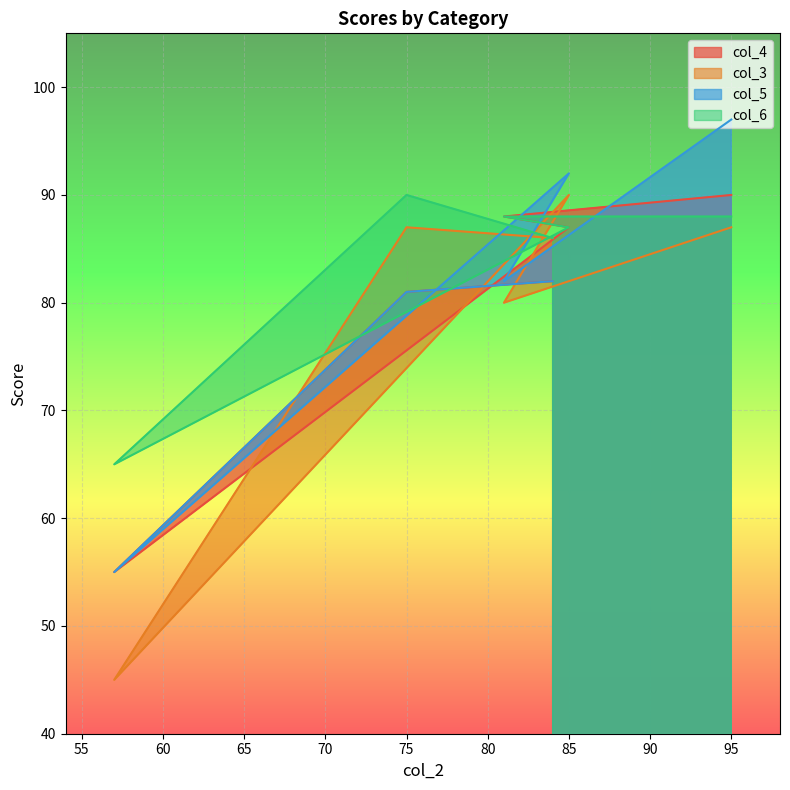

Where is col_5 nearest to the value 76?

75